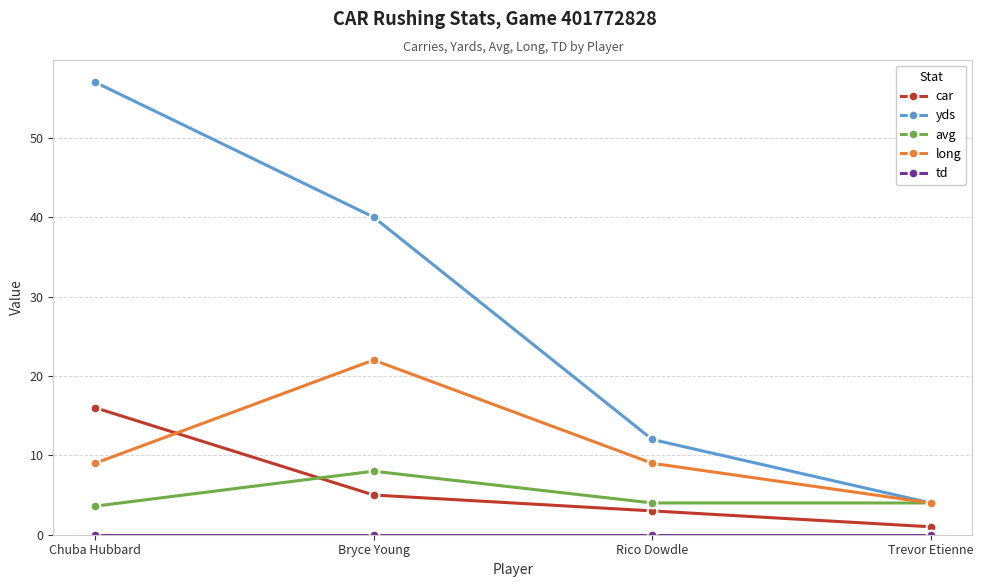

Count the number of data series in this chart.

5